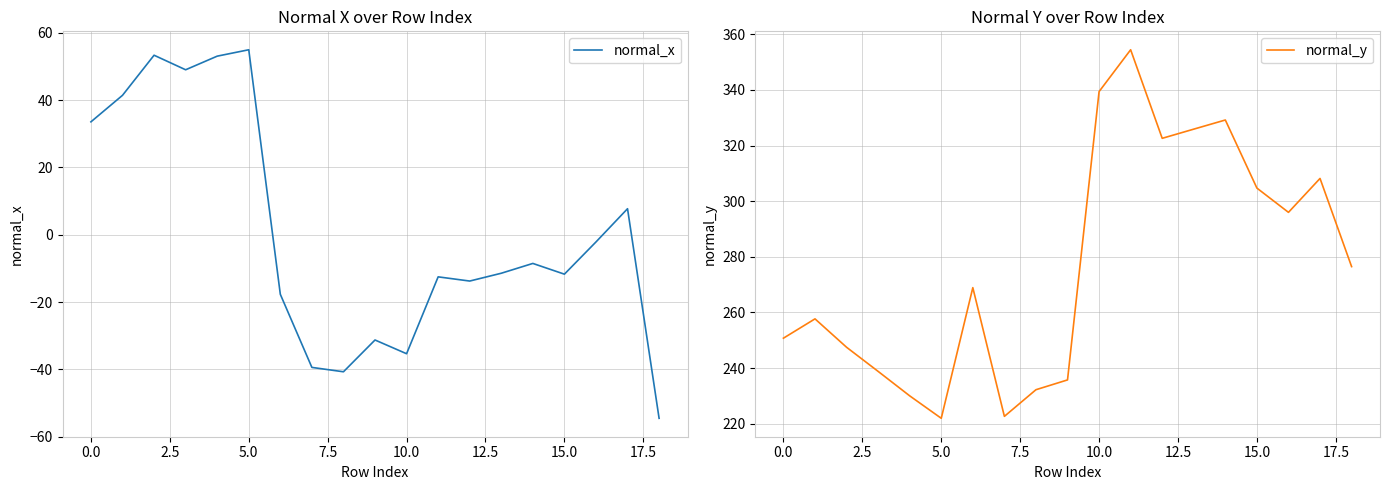

Rank the series by their maximum value, from lowest to highest.

normal_x, normal_y